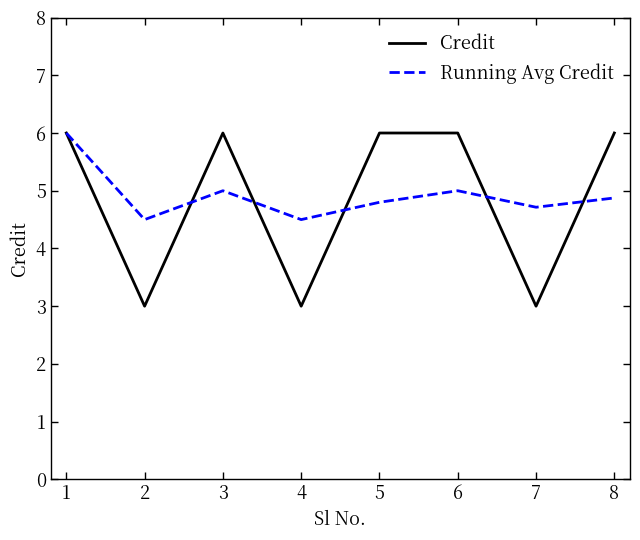

What is the minimum value for Credit?

3.0